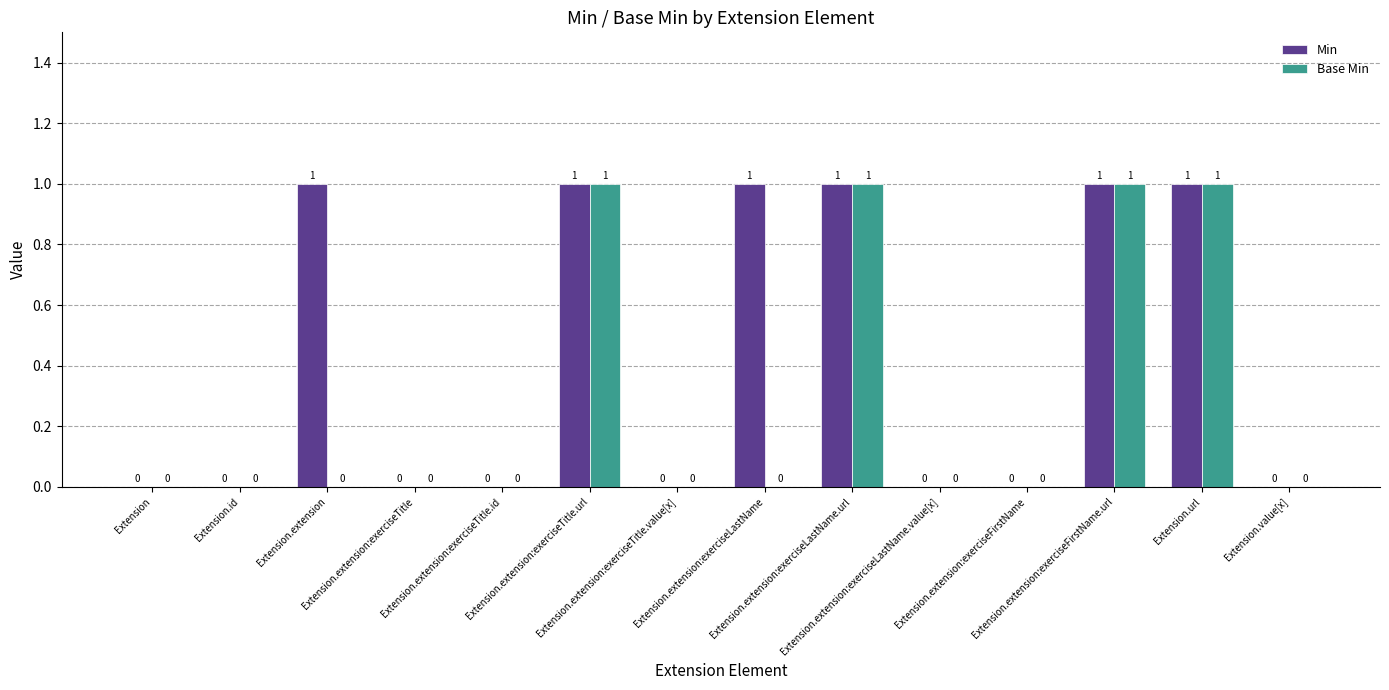

Which series has the largest total across all categories?

Min